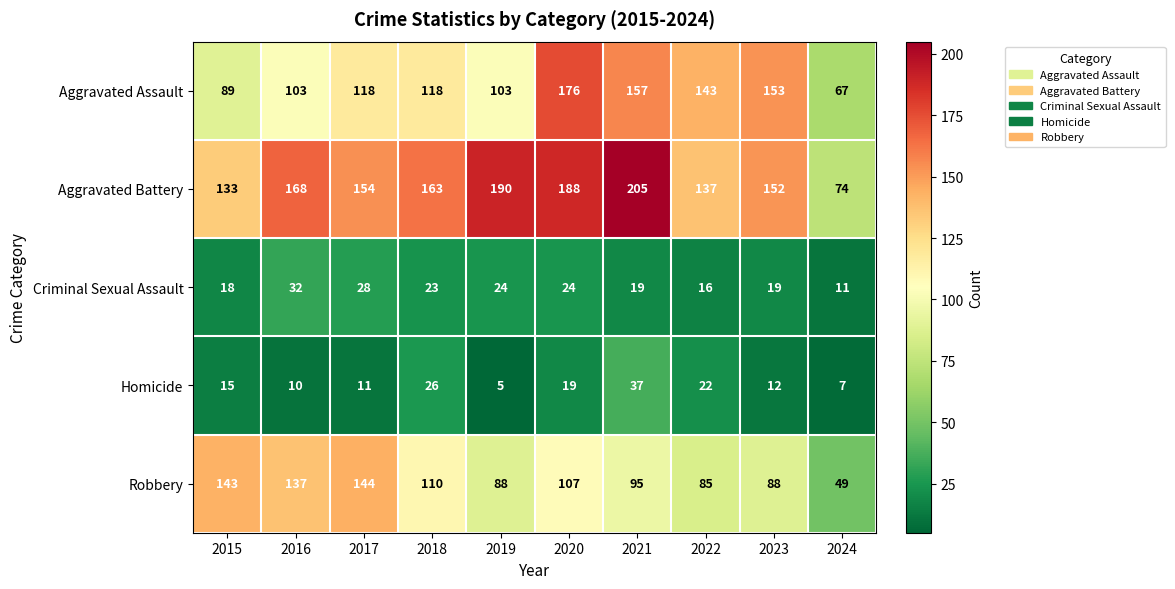

The value of Criminal Sexual Assault at 2020 is 13. True or false?

False